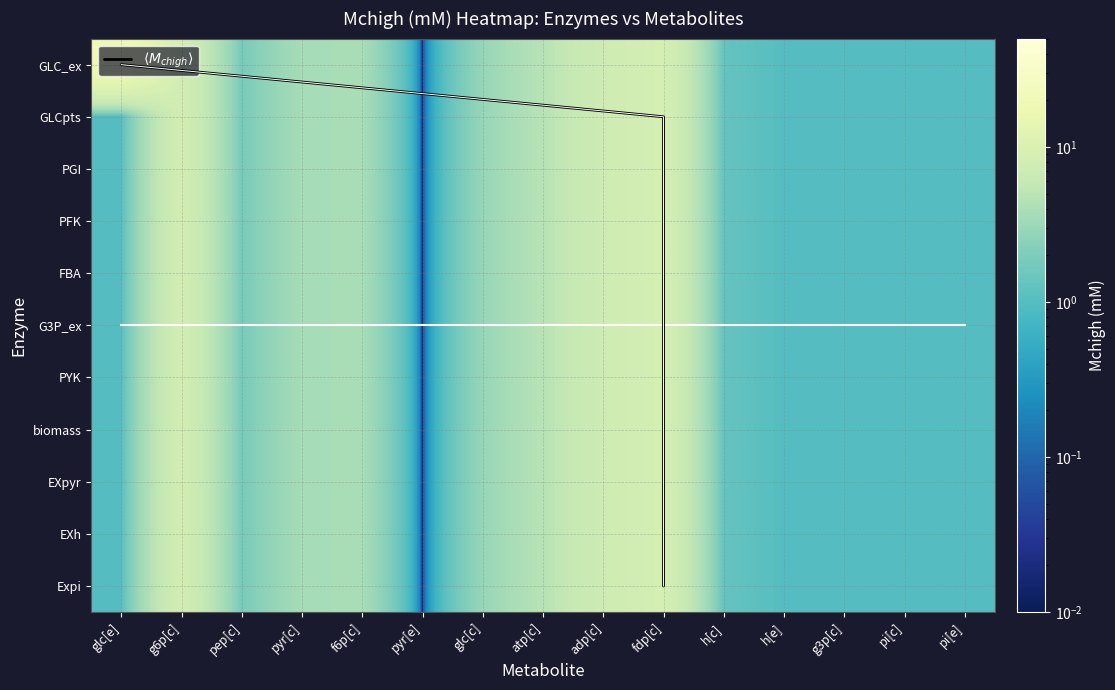

What is the greatest value displayed?

8.8